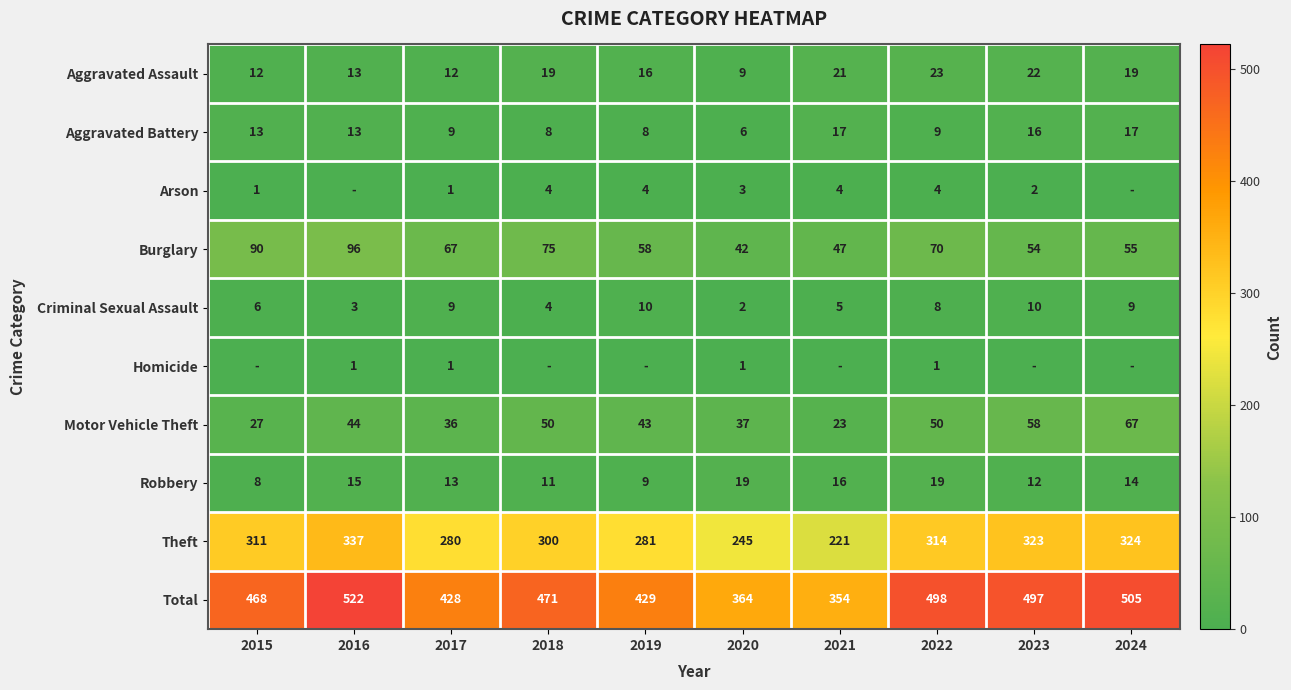

Where is Criminal Sexual Assault nearest to the value 6?

2015